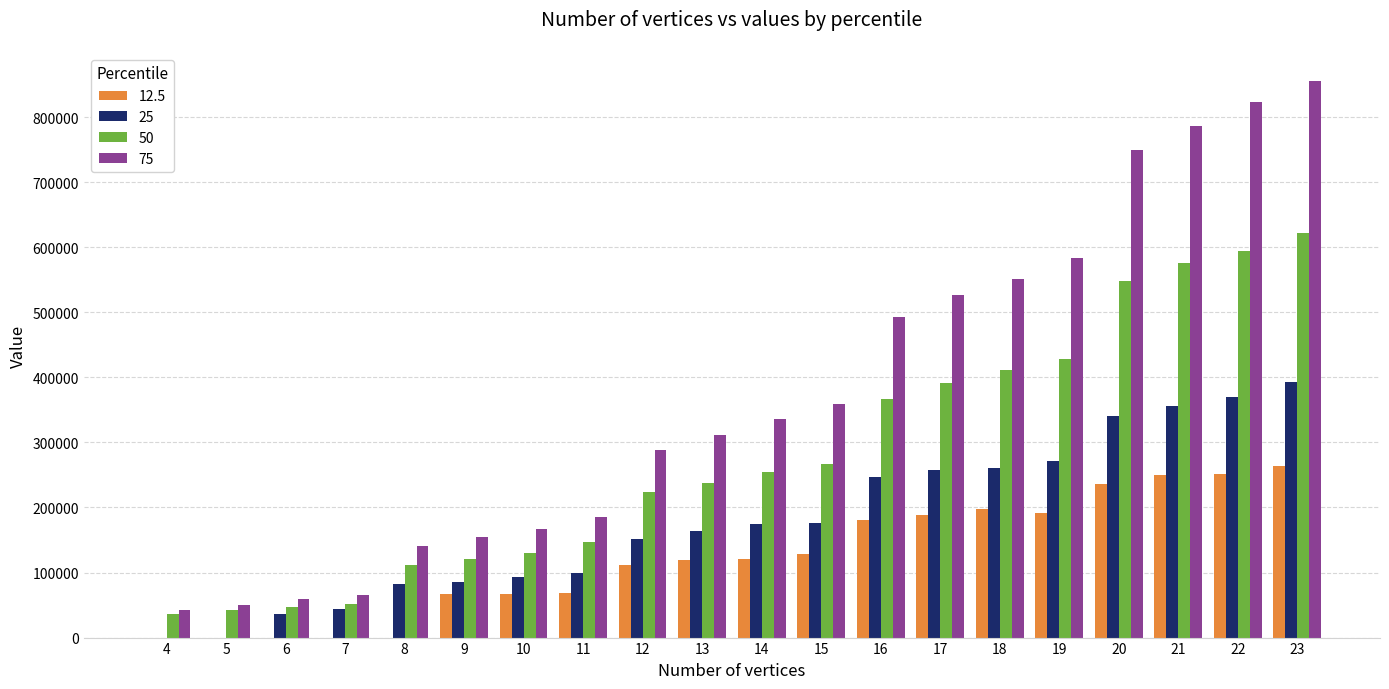

The value of 25 at 4 is 3. True or false?

True